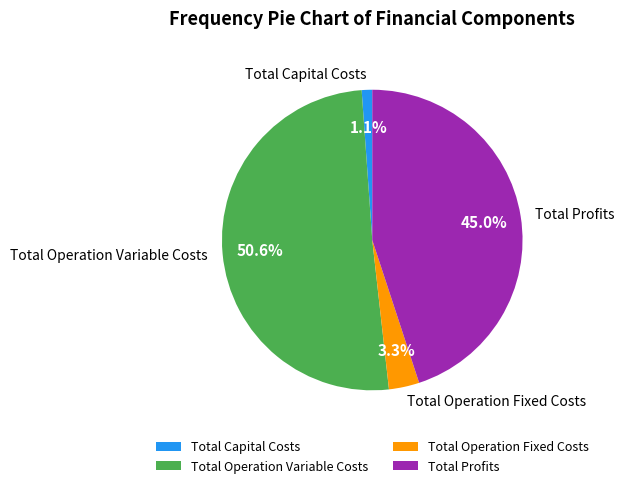

Count the number of slices in the pie.

4